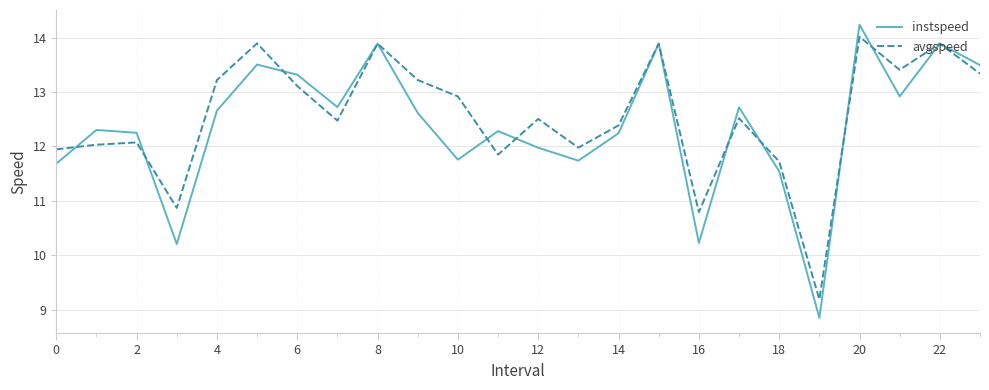

What is the average value of the avgspeed series?

12.5